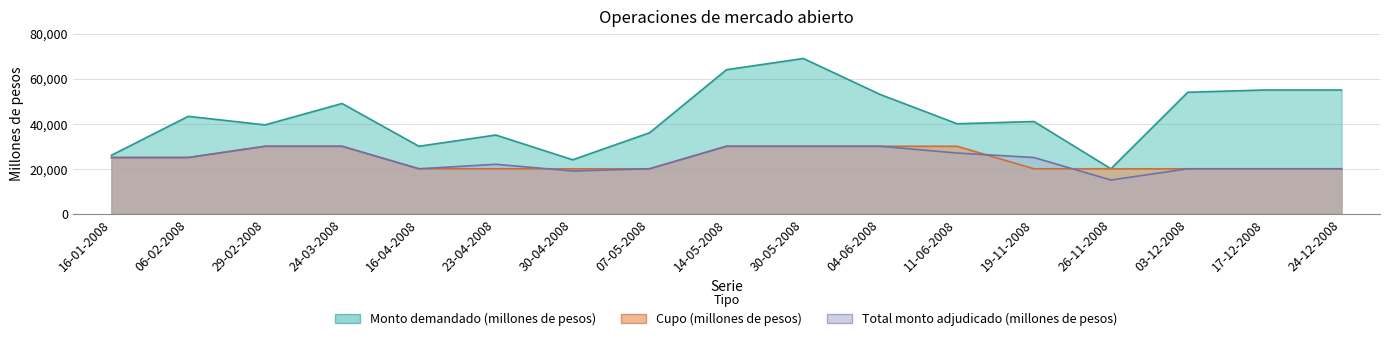

In Monto demandado (millones de pesos), how many points are lower than both neighbors (excluding endpoints)?

5